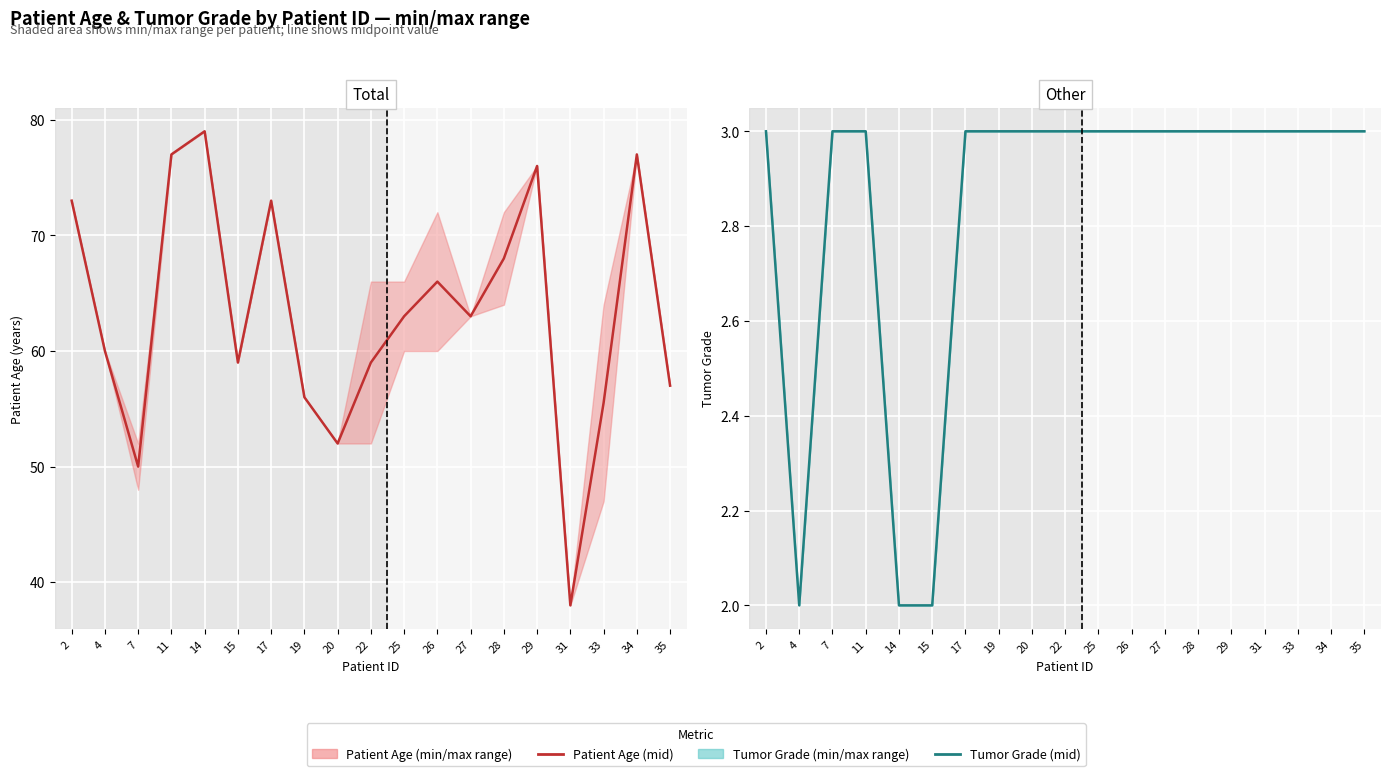

True or false: Tumor Grade mid and Patient Age (years) mid cross at least once.

False